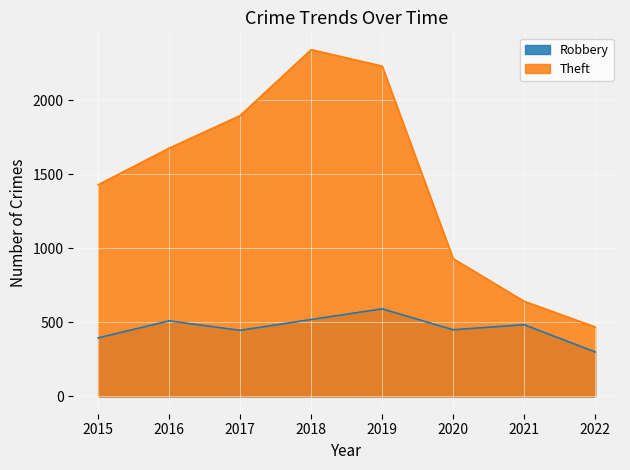

Is the value of Theft at 2020 greater than the value of Robbery at 2016?

Yes